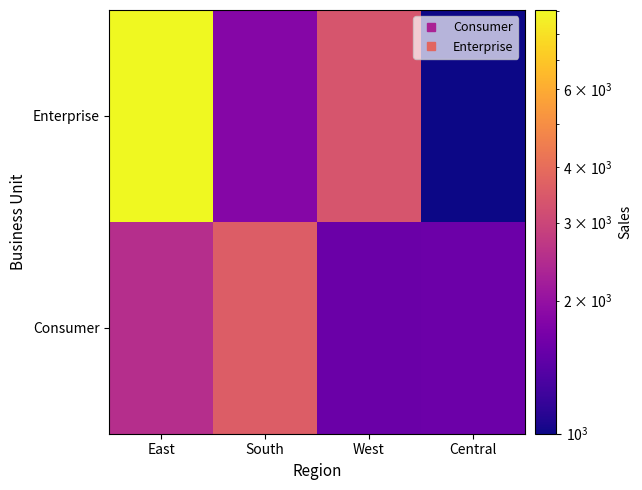

Reading left to right, list all the values displayed in this chart.

Consumer: East=2500	South=3548	West=1556	Central=1566
Enterprise: East=9070	South=1825	West=3354	Central=1000